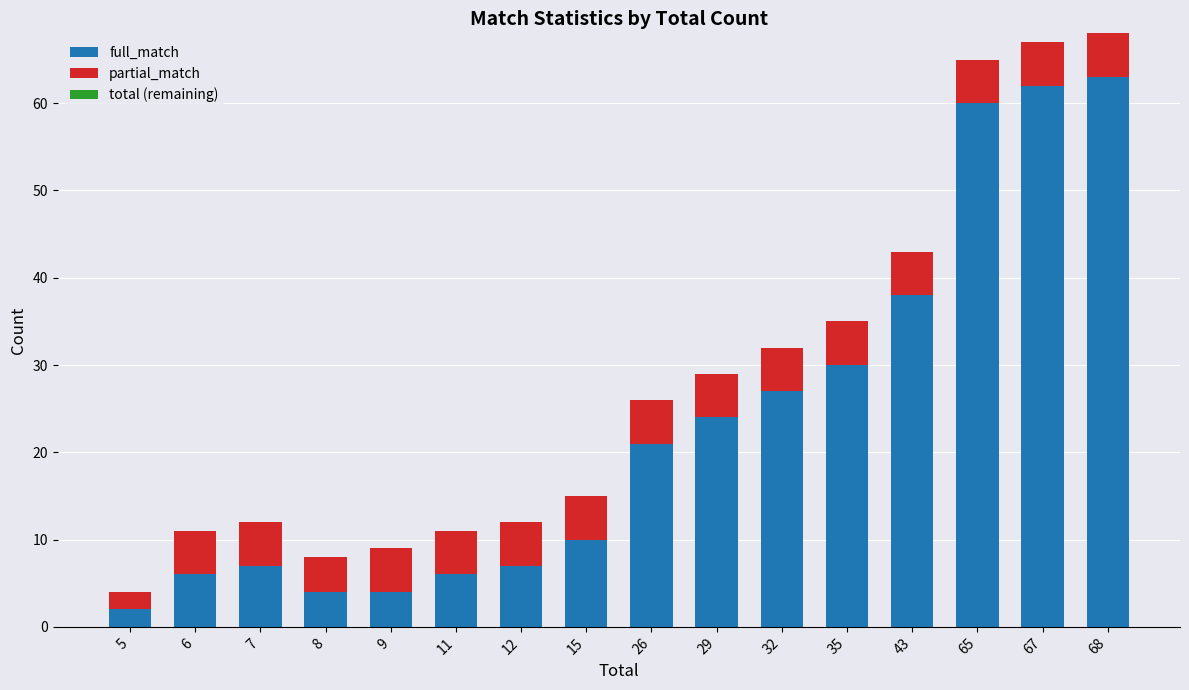

What is the approximate value of full_match at 12, to the nearest 10?

10